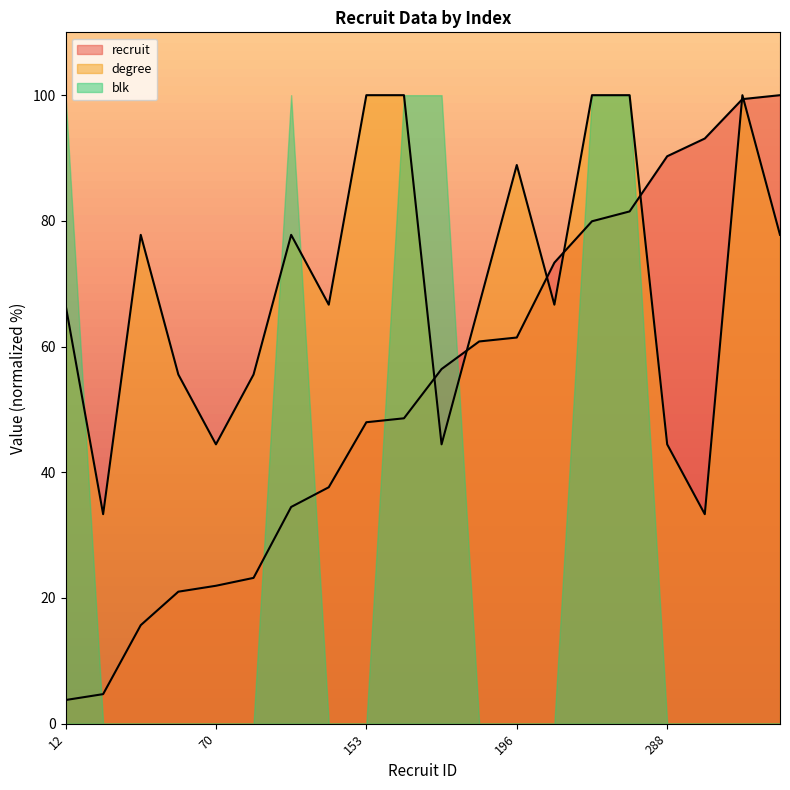

Which series ends up on top after the final intersection of degree and recruit?

recruit